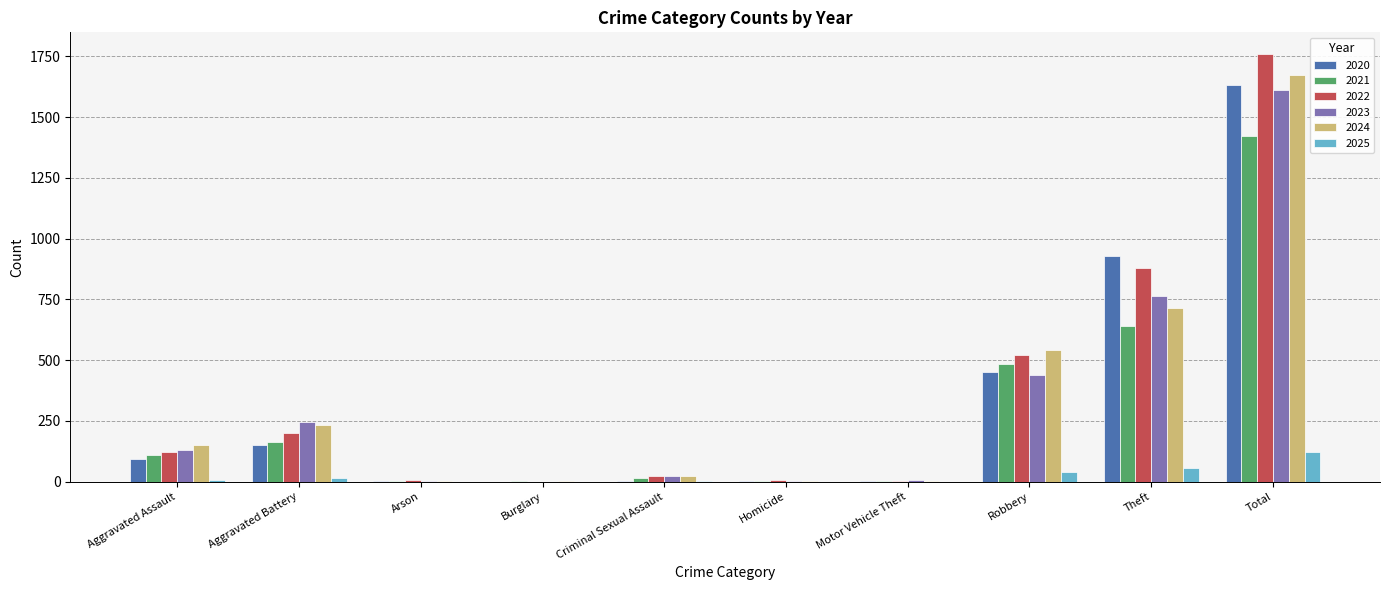

Does the chart contain stacked bars?

No